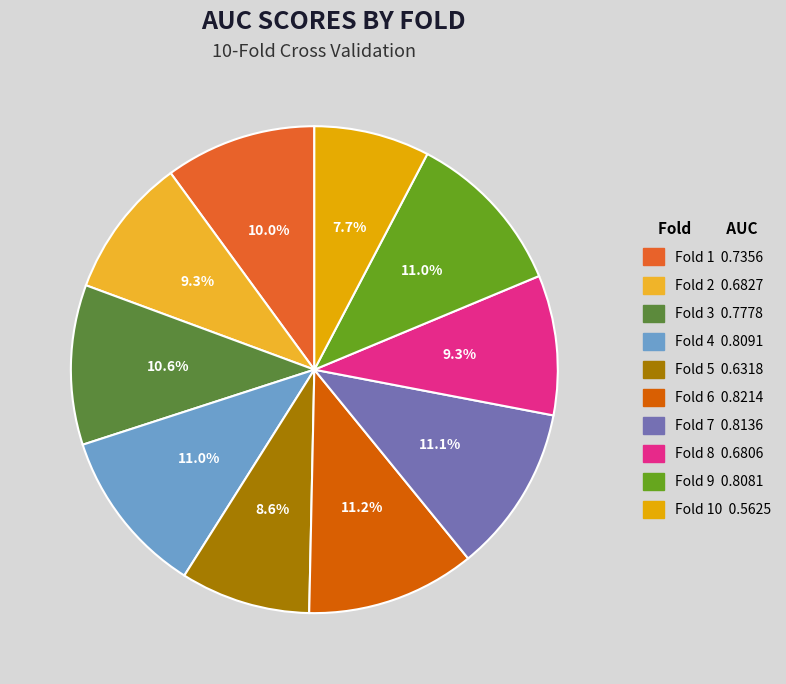

How many slices are in this pie chart?

10